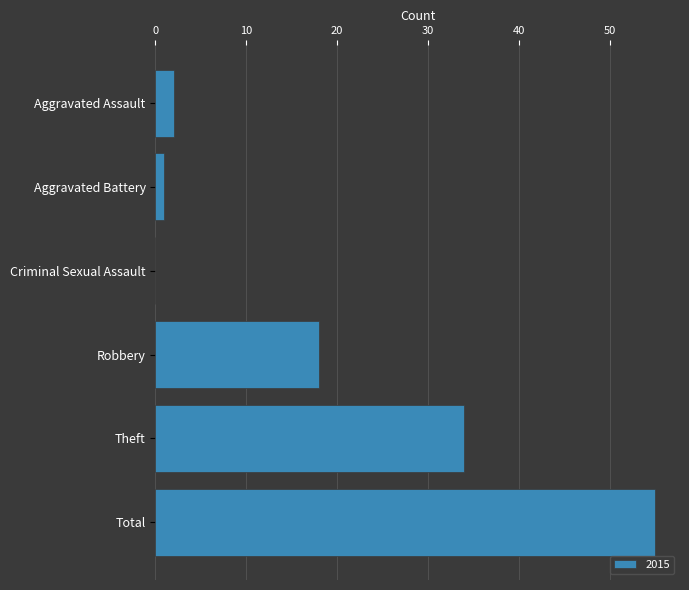

Reading bottom to top, extract all data points from this chart.

Total=55	Theft=34	Robbery=18	Criminal Sexual Assault=0	Aggravated Battery=1	Aggravated Assault=2